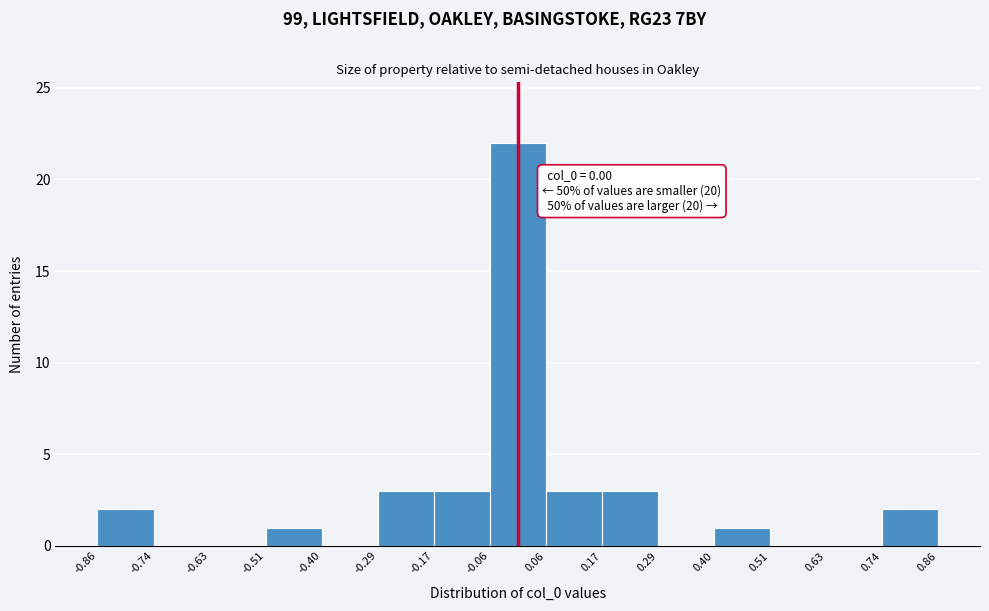

Over which range of the x-axis is the bar tallest?

-0.06 to 0.06